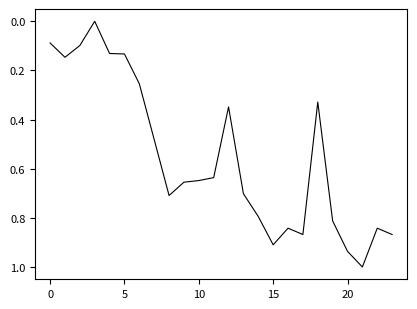

What is the difference between the maximum and minimum values?

1.0